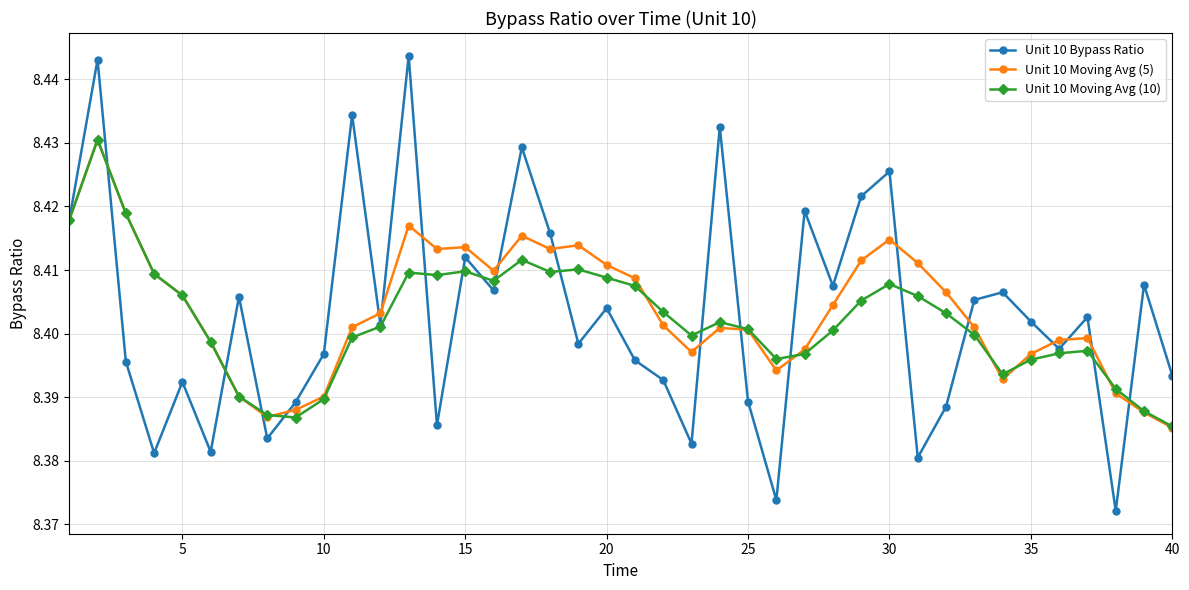

True or false: Unit 10 Moving Avg (5) and Unit 10 Moving Avg (10) intersect in this chart.

True